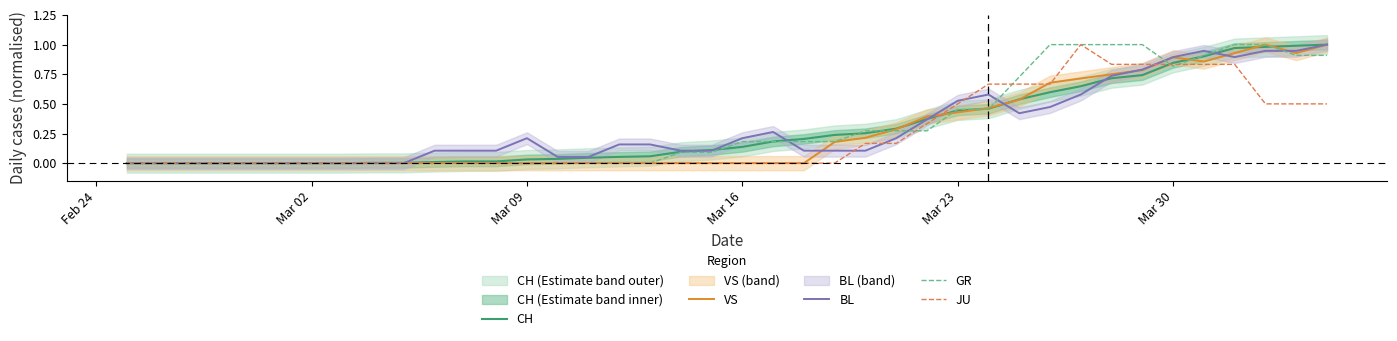

Is it true that JU equals 0.8 at Mar 23?

False